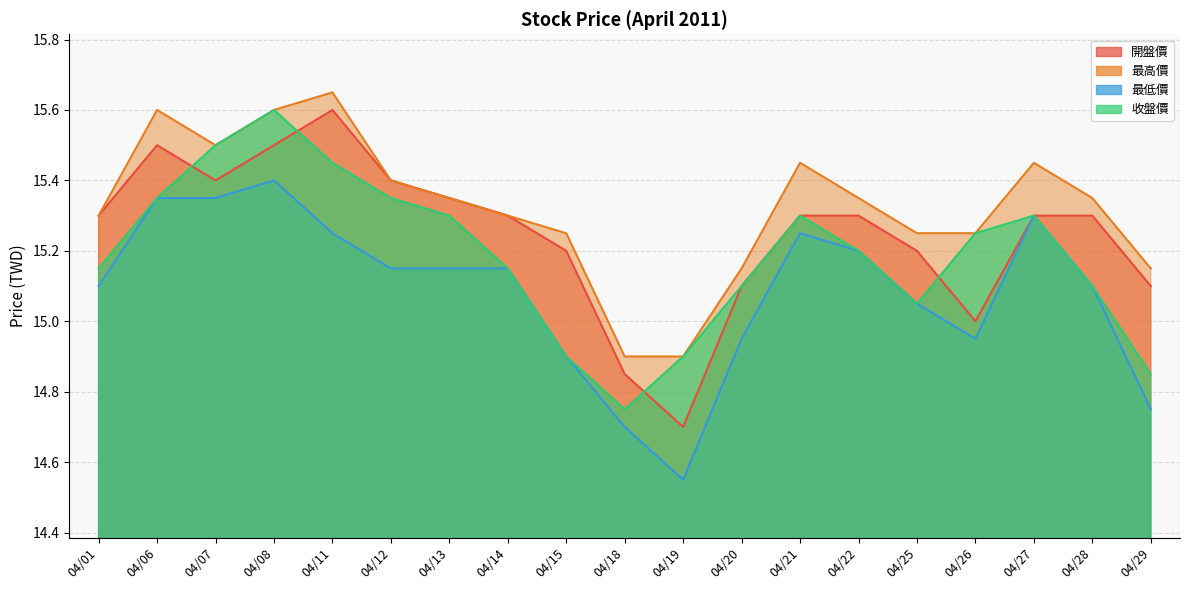

Which series has the largest total across all categories?

最高價